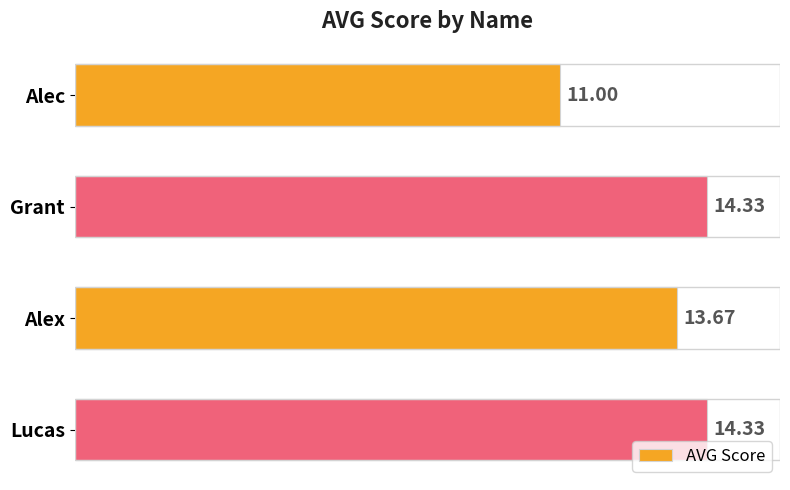

What is the label of the 1st bar from the bottom?

Lucas